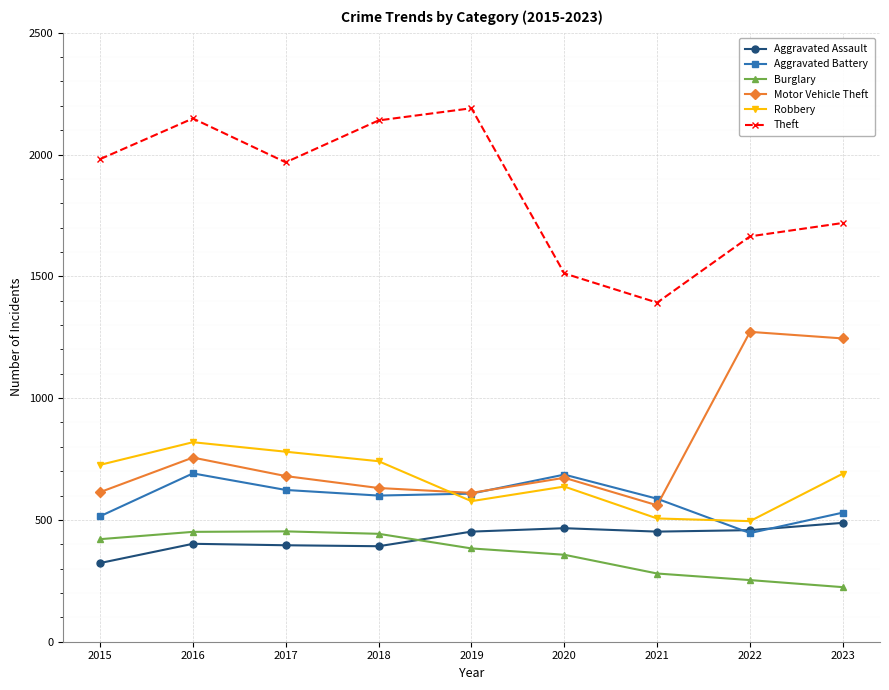

What is the total value across all series at 2019?

4821